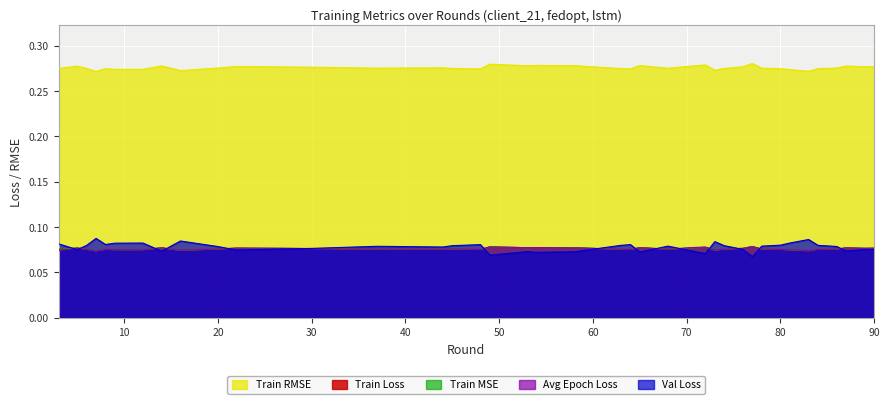

At which category does the chart reach its peak across all series?

77